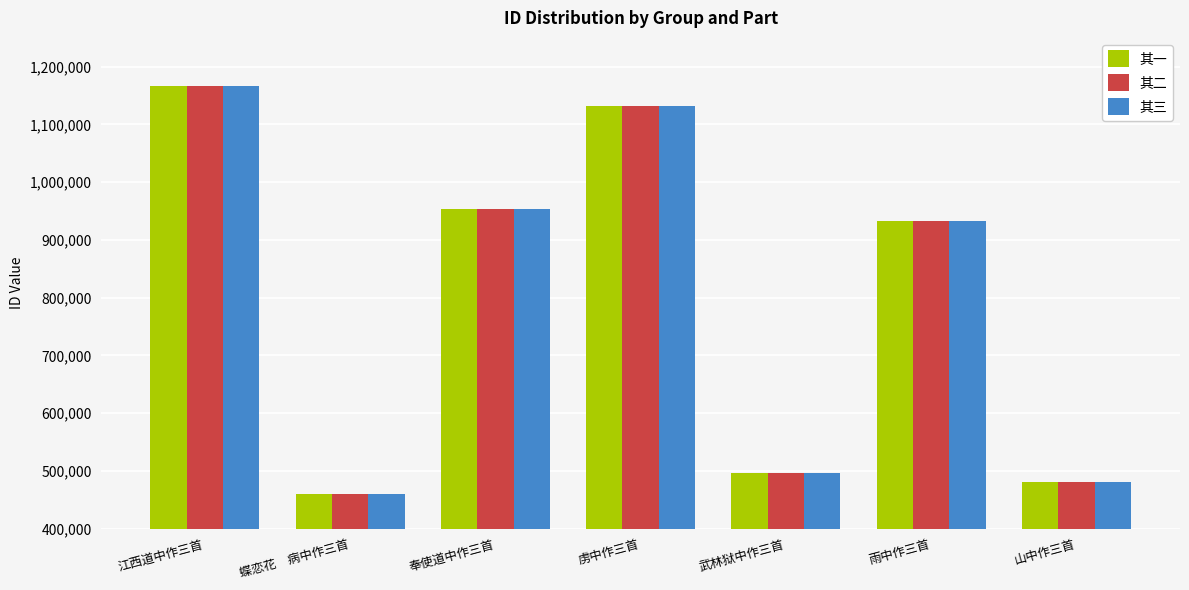

What is the label of the 3rd bar from the left?

奉使道中作三首